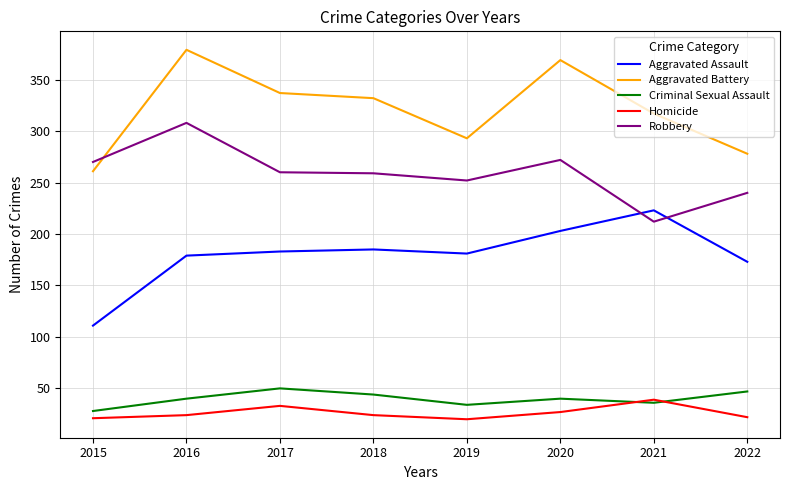

What is the difference between the highest and lowest values at 2015?

249